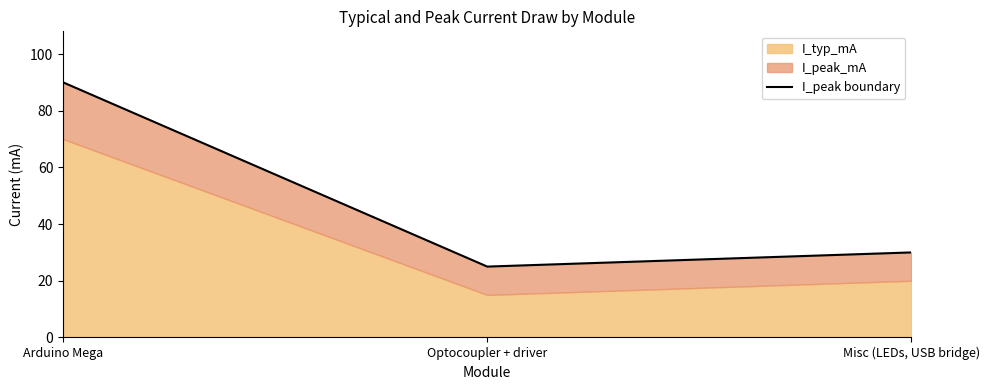

Which has a higher value, Misc (LEDs, USB bridge) or Optocoupler + driver?

Misc (LEDs, USB bridge)